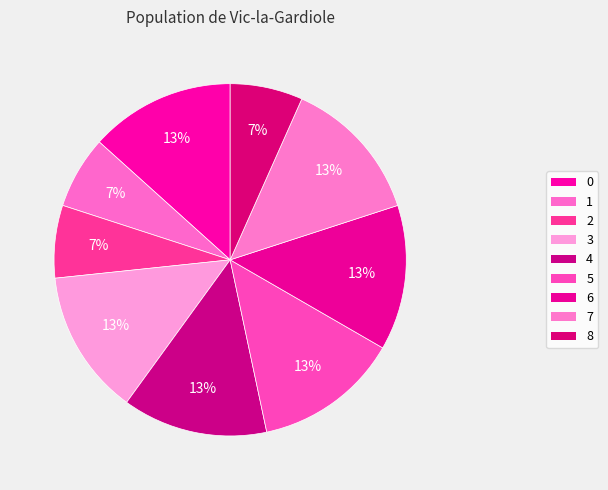

Does 6 account for over 50% of the chart?

No